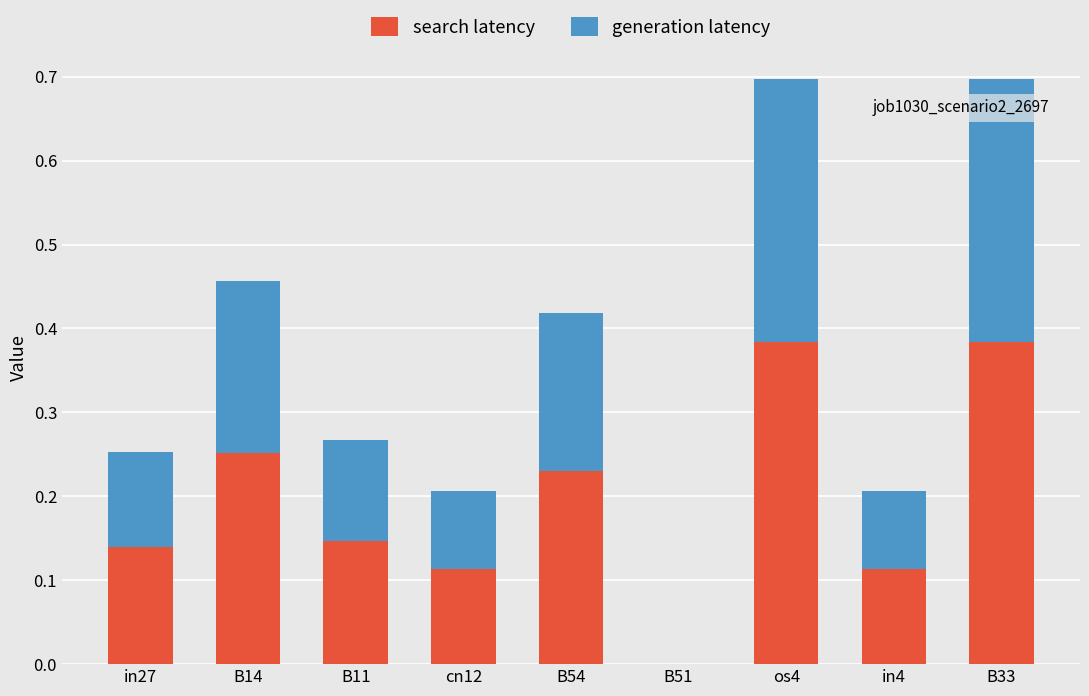

Is it true that search latency equals 0.1 at B54?

False